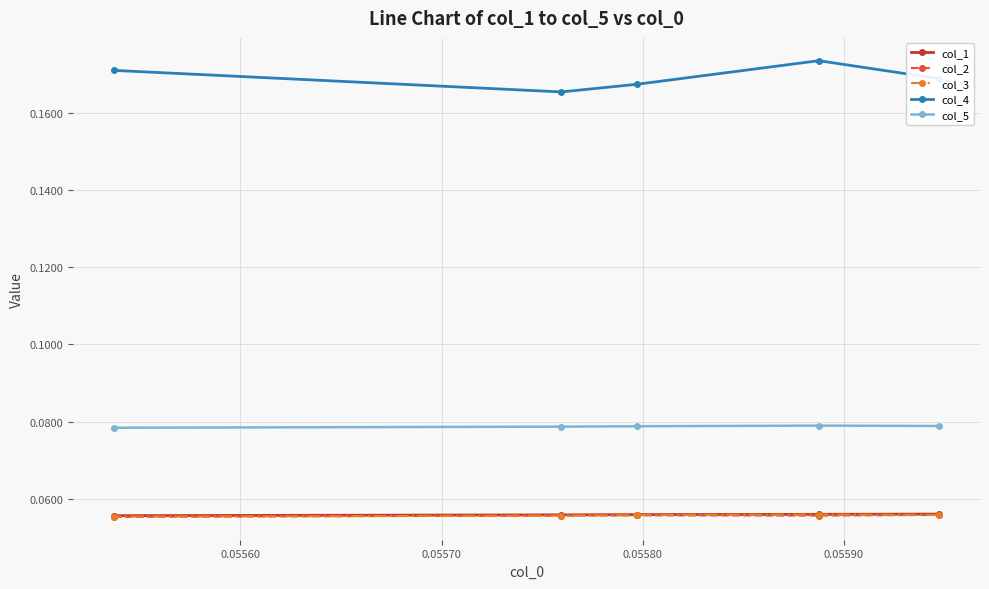

At how many categories does at least one series exceed 0?

5